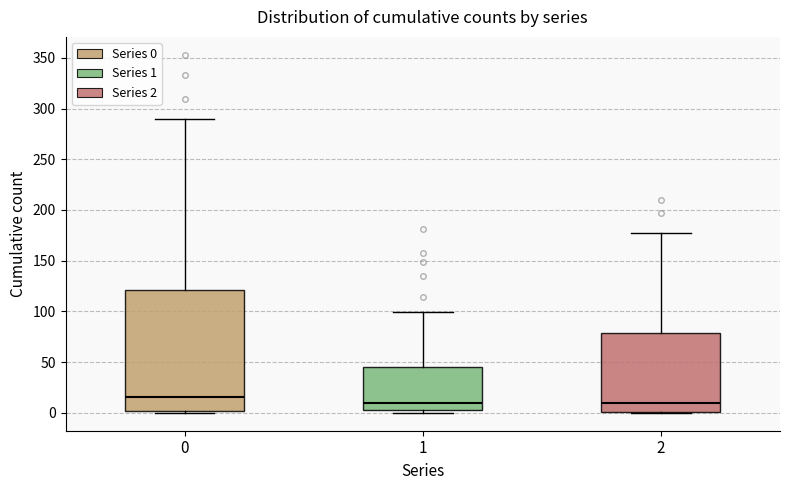

Reading left to right, read every box against the y-axis: the position of its median line, the range the box covers, and the ends of its whiskers. The values are not printed on the chart, so give them approximately, as read against the axis.

0: median 15, box 0 to 120, whiskers 0 to 290
1: median 10, box 5 to 45, whiskers 0 to 100
2: median 10, box 0 to 80, whiskers 0 to 175